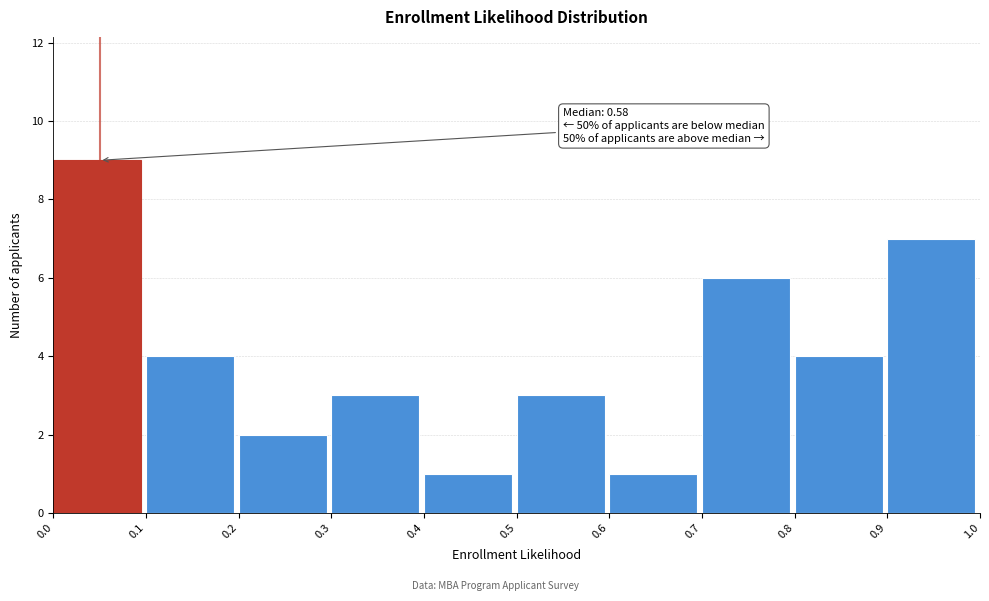

Over which range of the x-axis is the bar tallest?

0.0 to 0.1